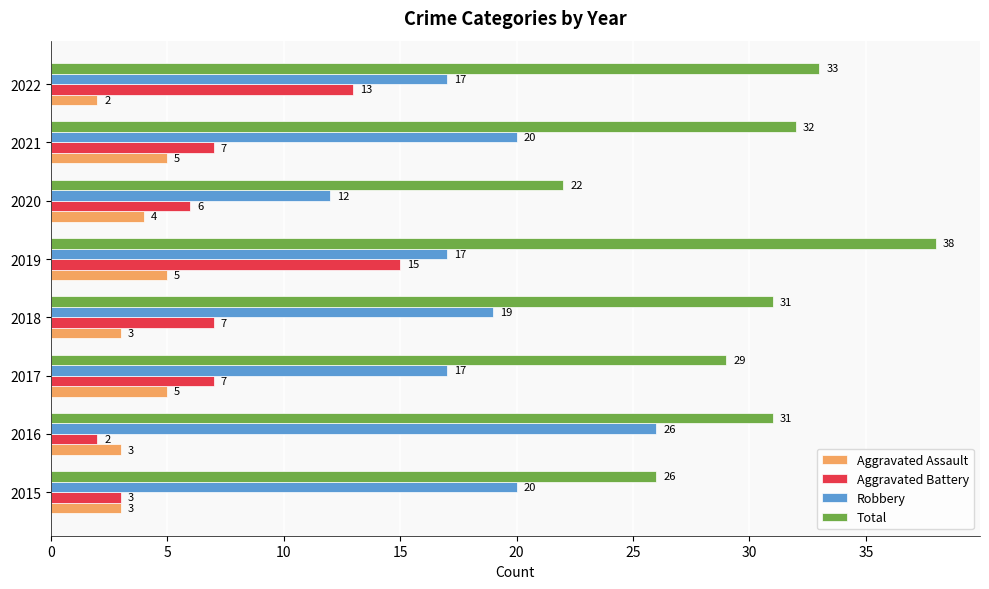

At which label is Robbery closest to 19?

2018